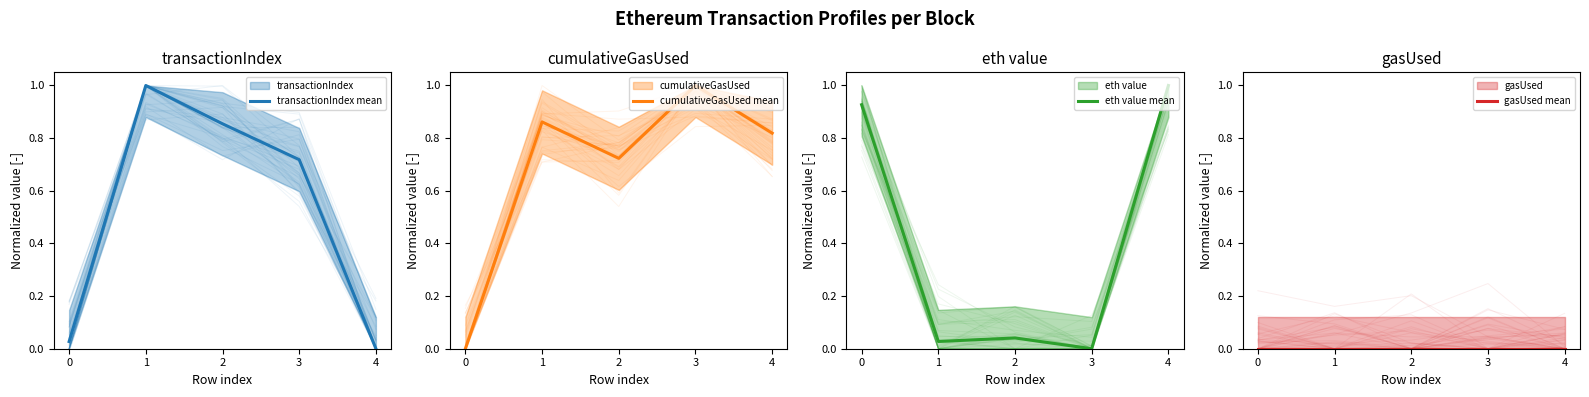

In cumulativeGasUsed (mean), how many points are lower than both neighbors (excluding endpoints)?

1